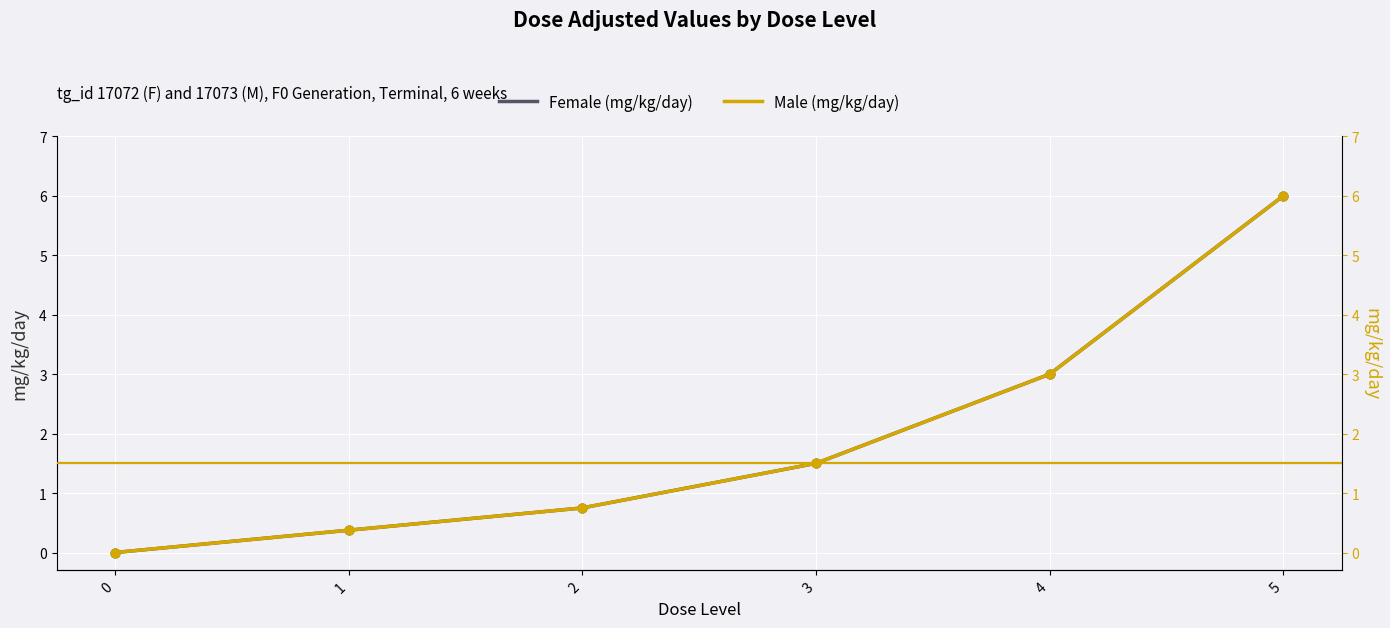

What are all the series names shown in the legend?

Female (mg/kg/day), Male (mg/kg/day)